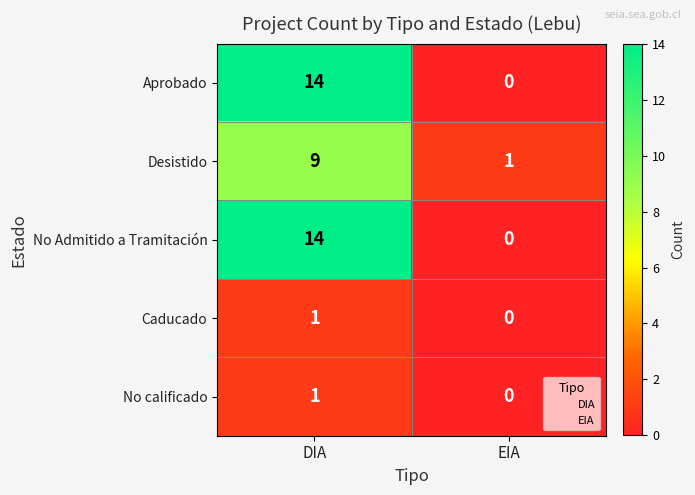

What is the sum of all No Admitido a Tramitación values?

14